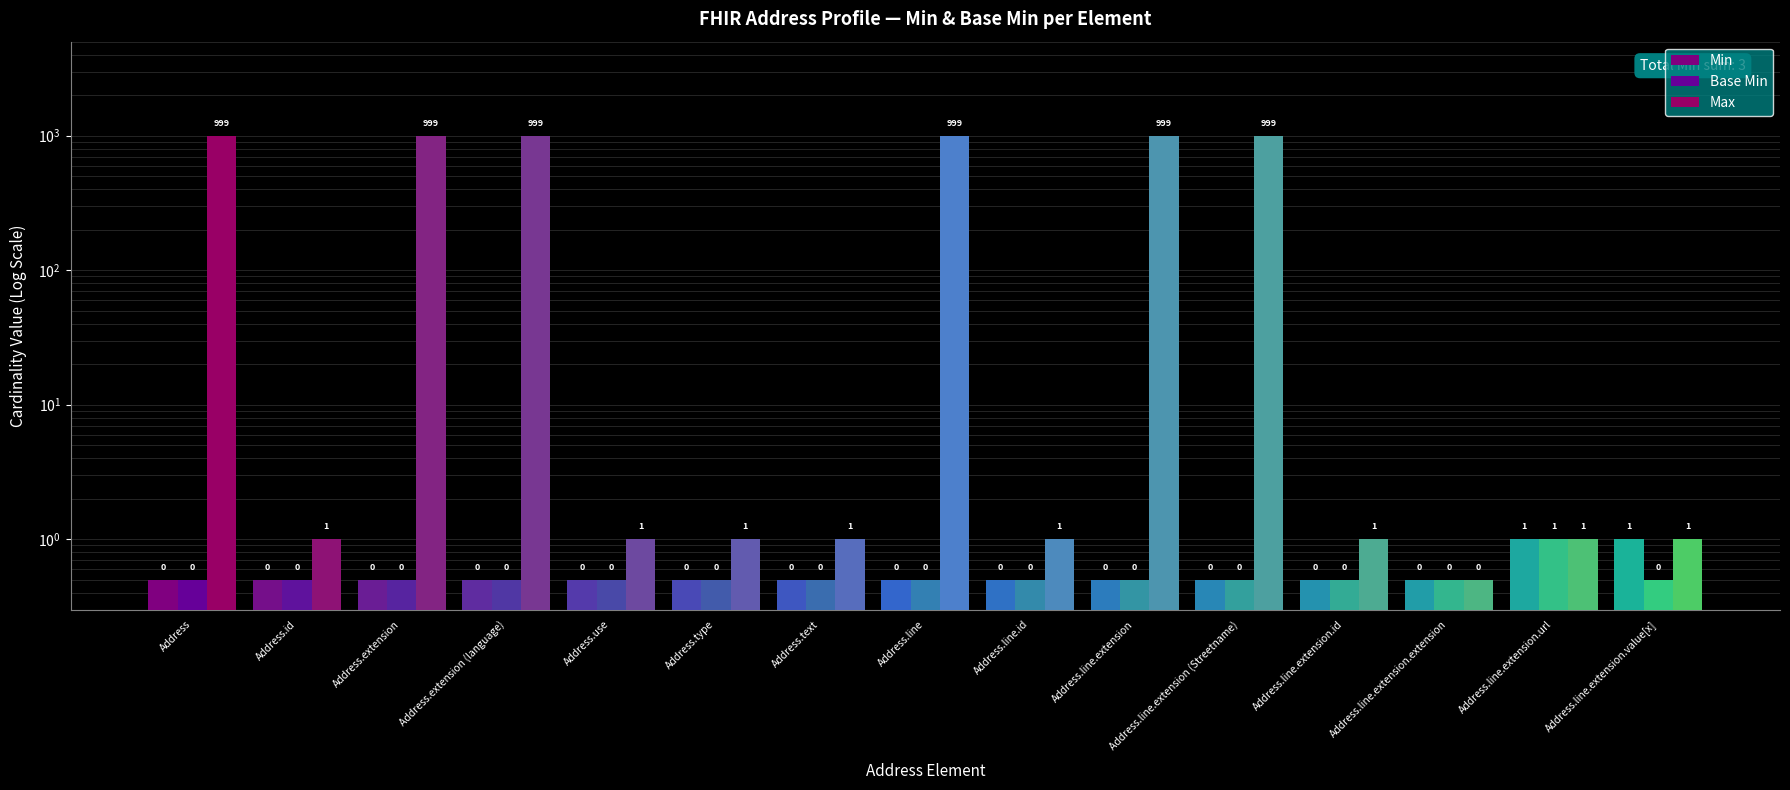

Reading right to left, transcribe all the data shown in this chart.

Min: 1.0	1.0	0.5	0.5	0.5	0.5	0.5	0.5	0.5	0.5	0.5	0.5	0.5	0.5	0.5
Base Min: 0.5	1.0	0.5	0.5	0.5	0.5	0.5	0.5	0.5	0.5	0.5	0.5	0.5	0.5	0.5
Max: 1.0	1.0	0.5	1.0	999.0	999.0	1.0	999.0	1.0	1.0	1.0	999.0	999.0	1.0	999.0